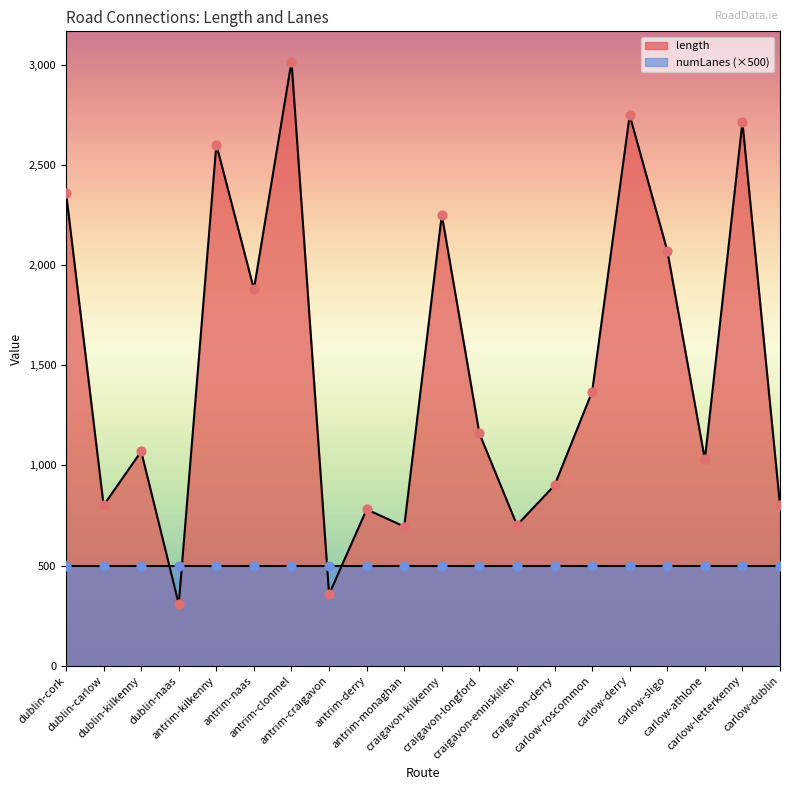

What is the ratio of the value at carlow-sligo to the value at carlow-derry?

0.8